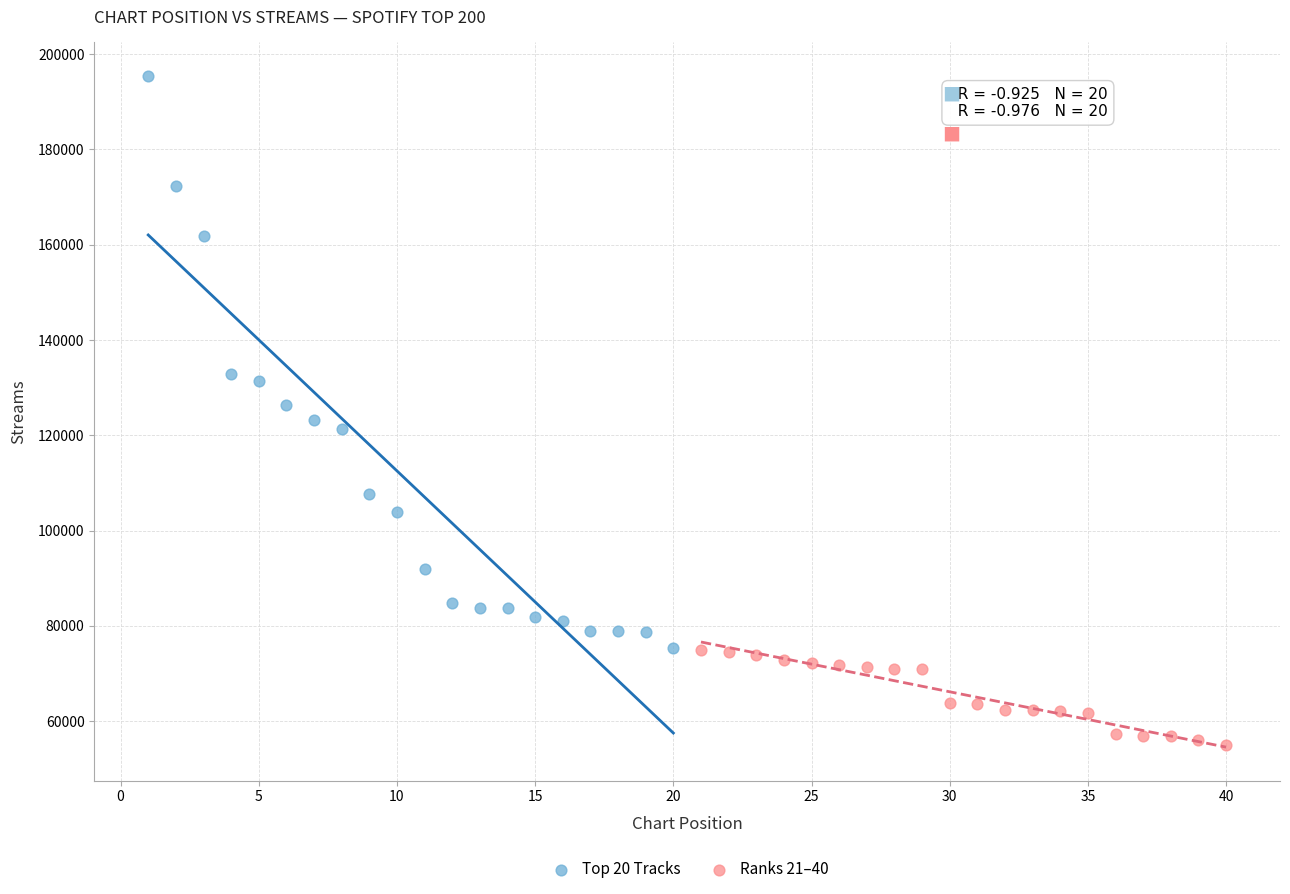

Which series reaches the maximum Y coordinate?

Top 20 Tracks